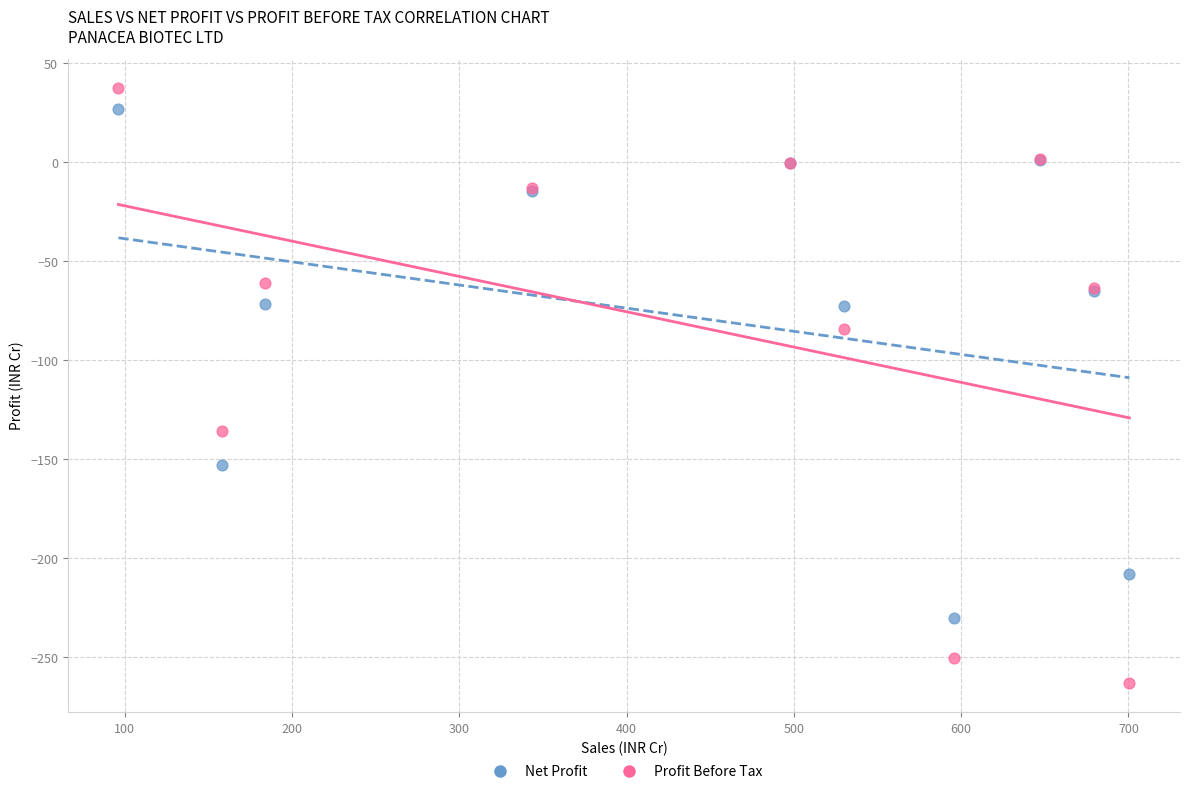

What is the X range (max minus min) for the scatter plot?

604.4